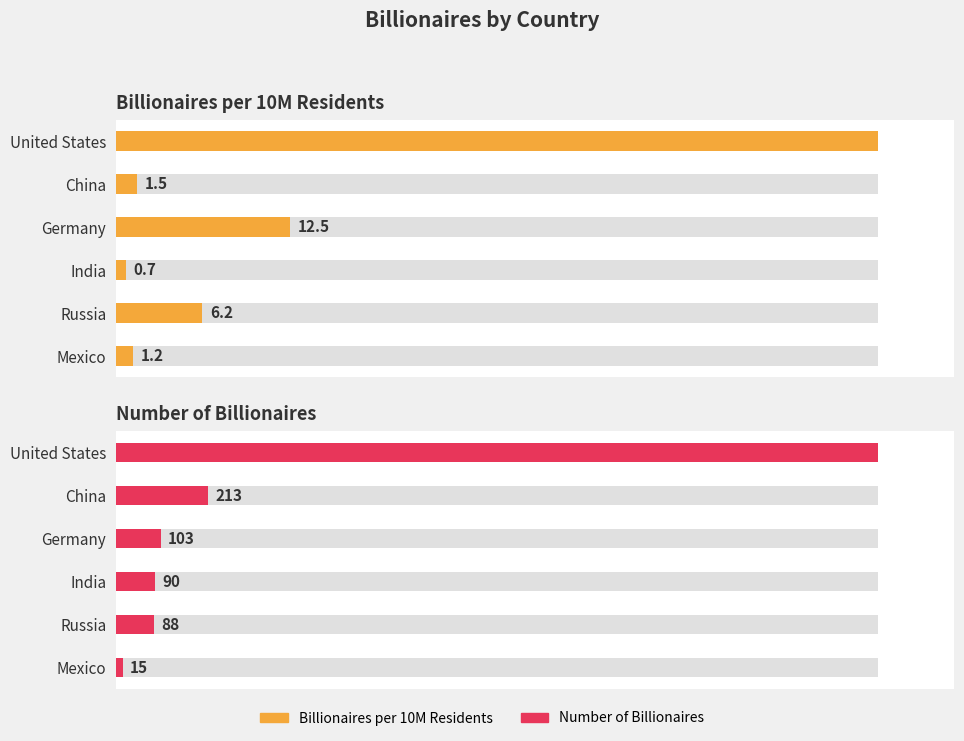

At India, list the series in order from largest to smallest.

Number of Billionaires, Billionaires per 10M Residents